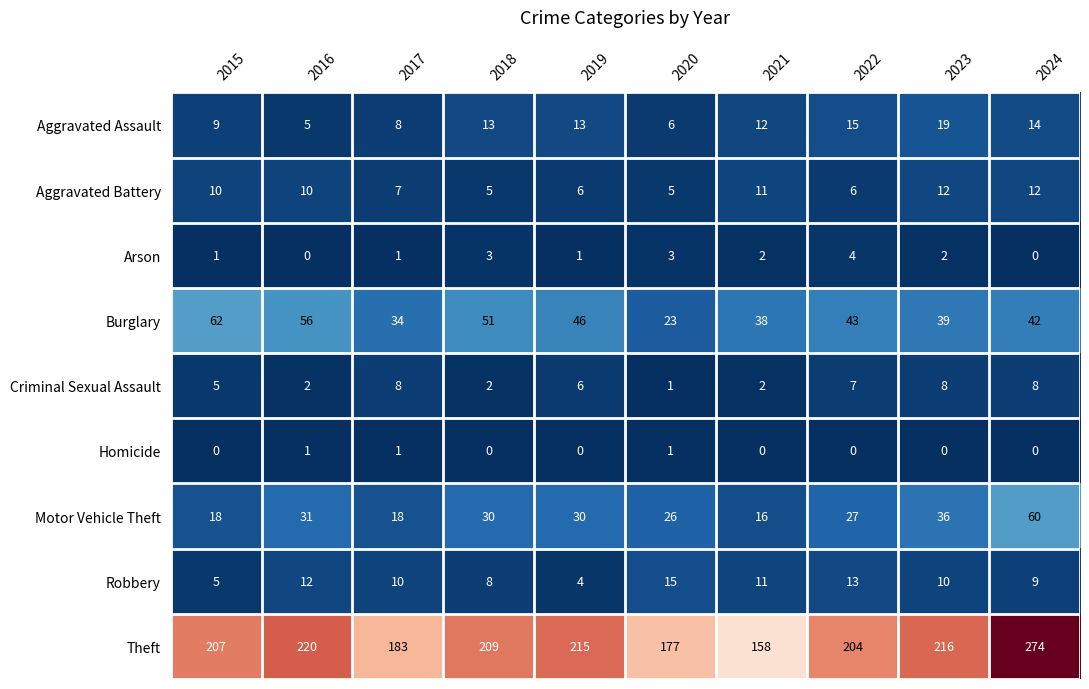

Is it true that Criminal Sexual Assault equals 2 at 2017?

False